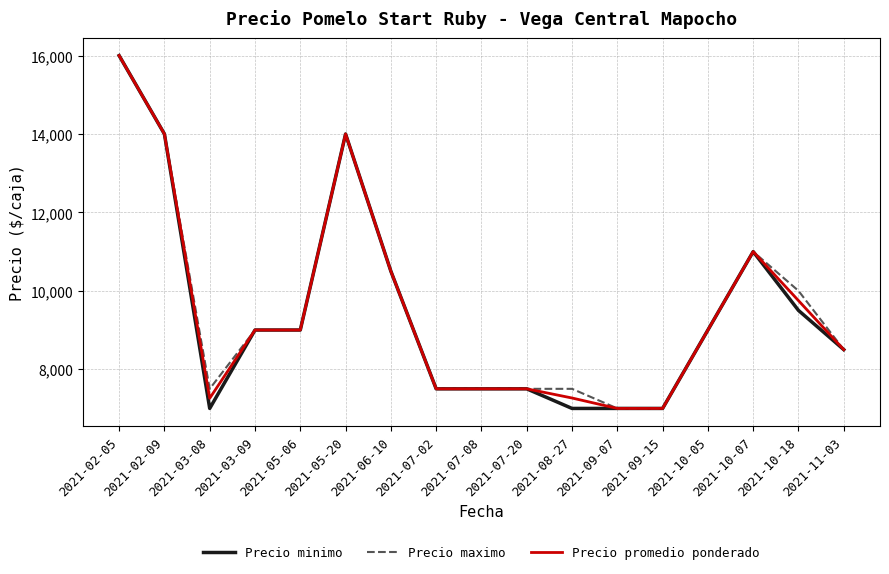

Is the value of Precio maximo at 2021-07-20 greater than the value of Precio minimo at 2021-10-07?

No